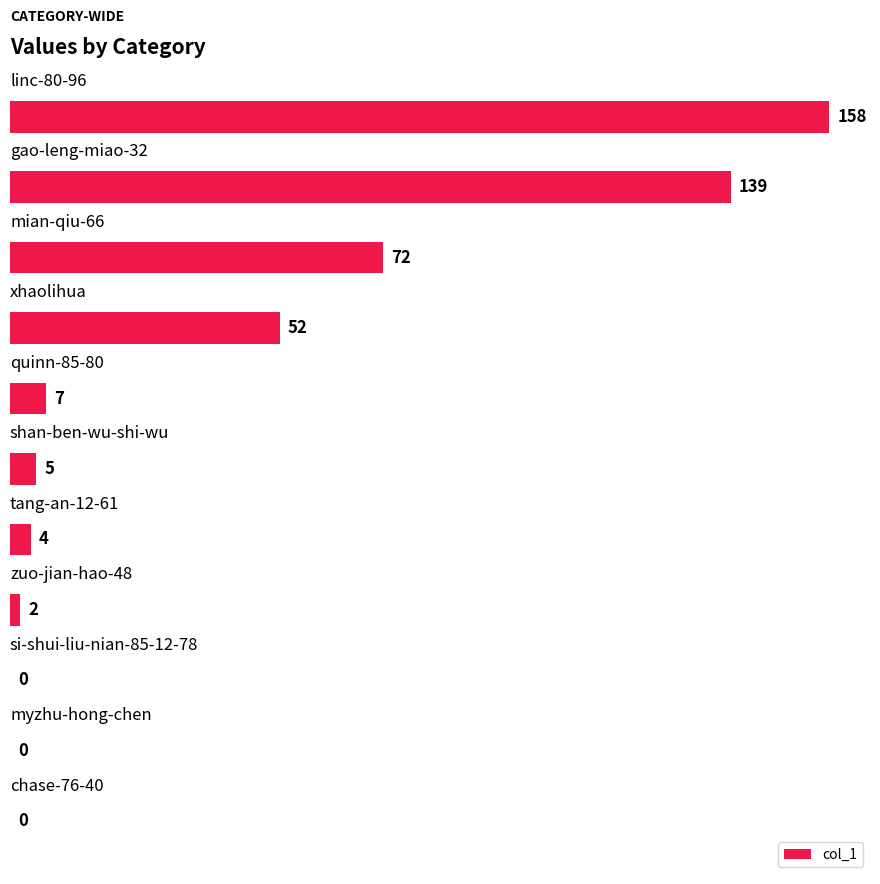

How many data points does each series have?

11